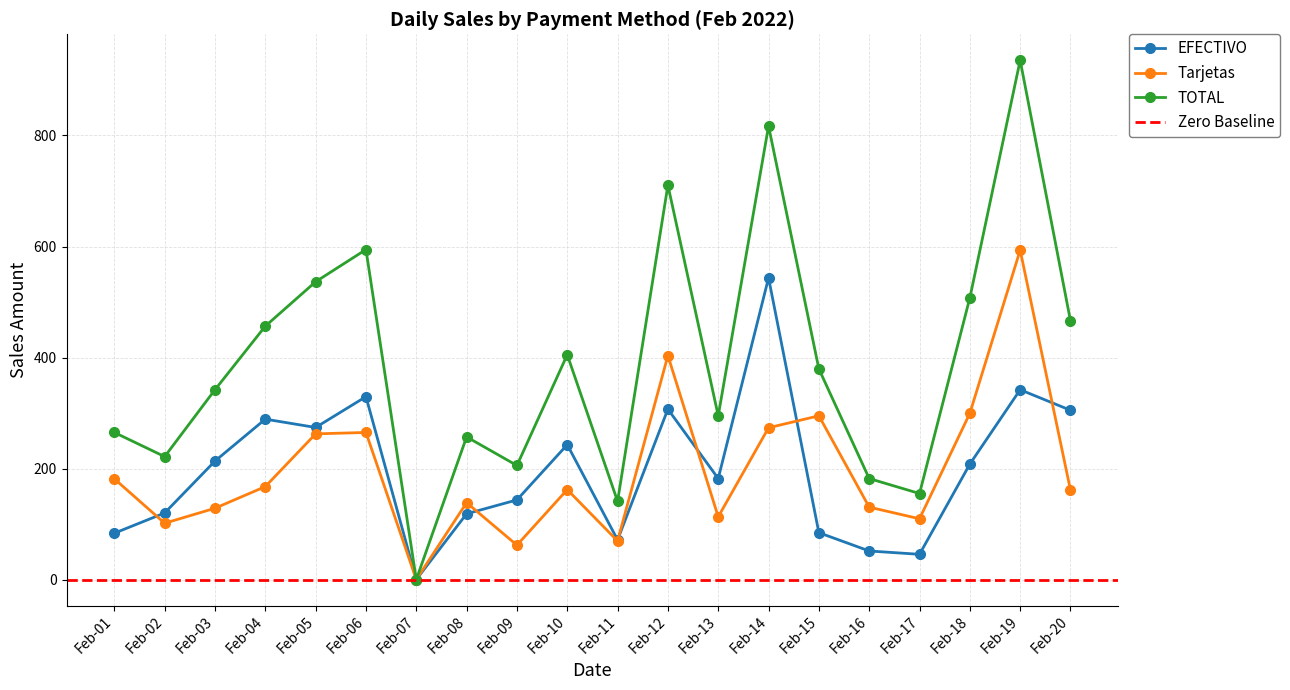

What is the maximum value for EFECTIVO?

543.5